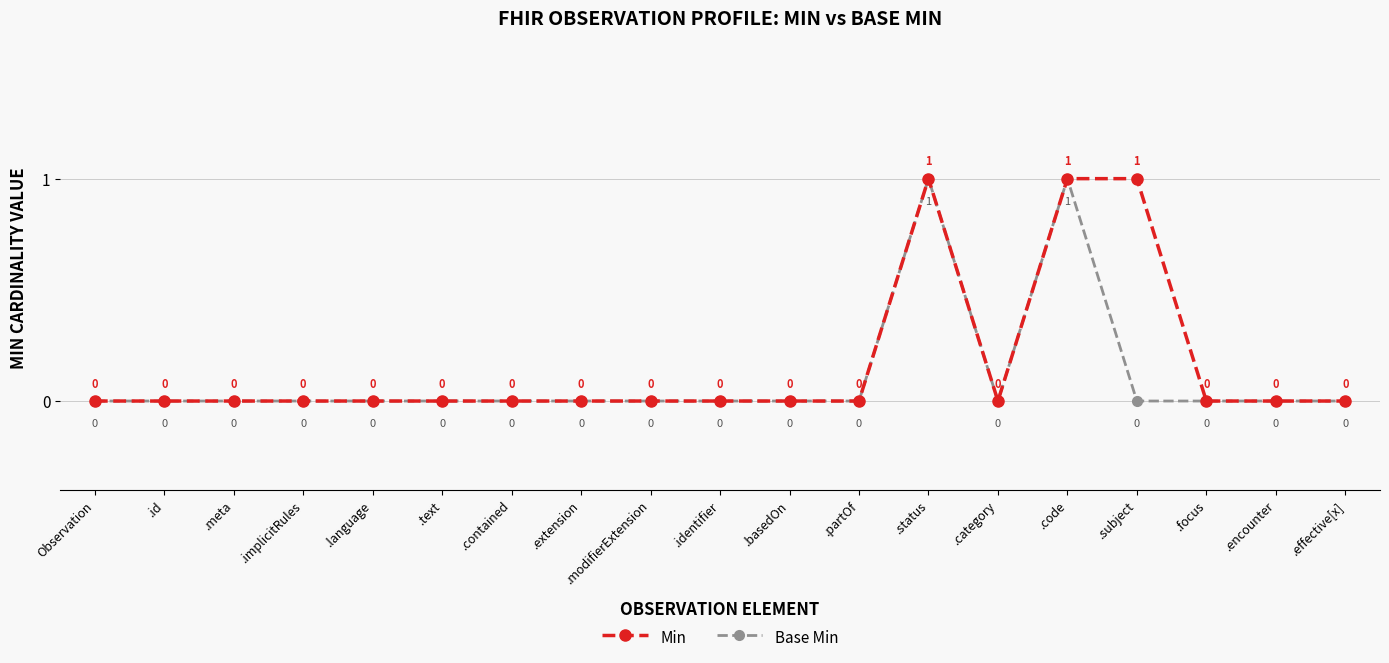

How many positive values does the Min series have?

3